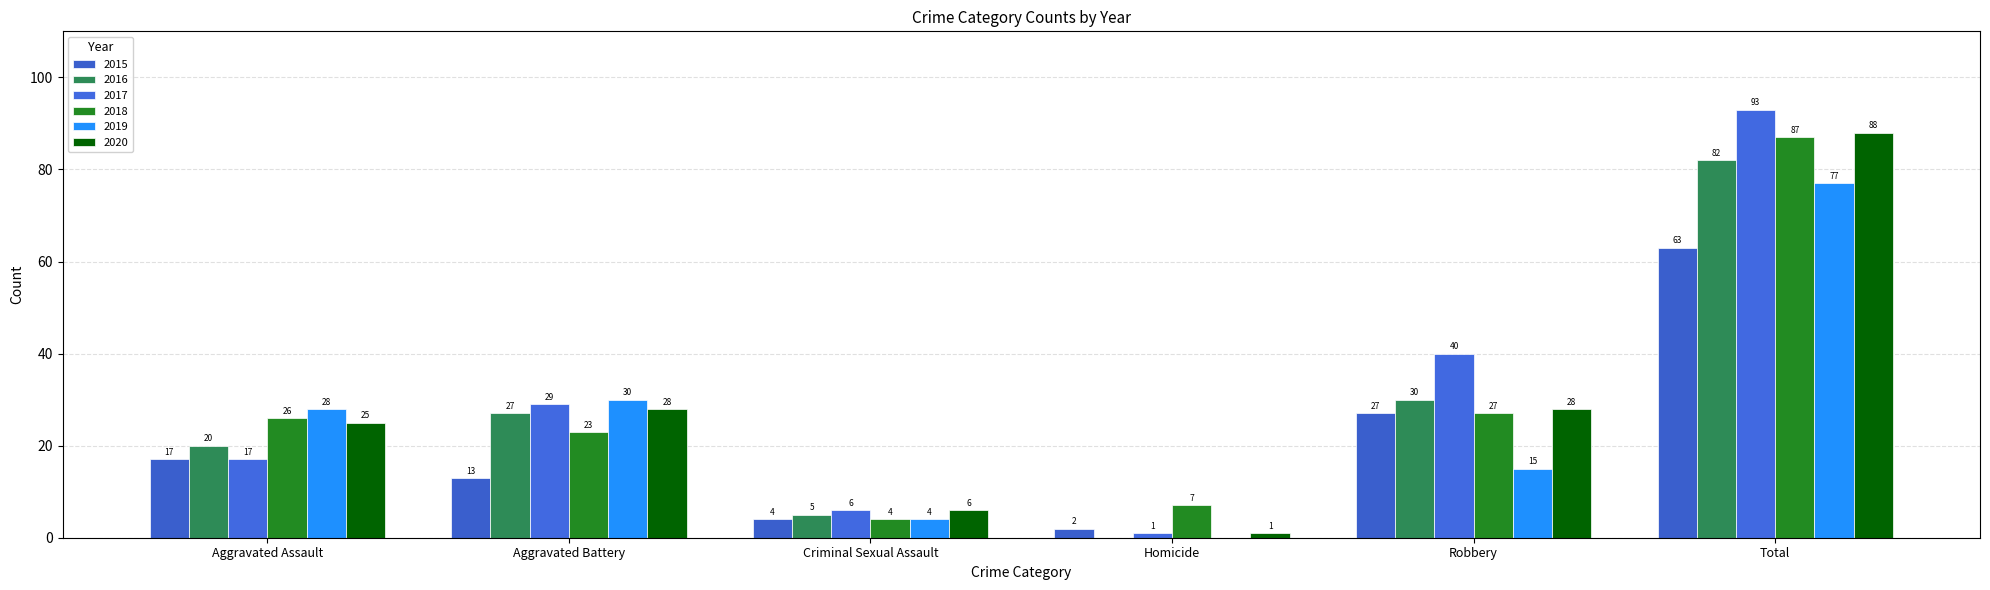

Are the bars horizontal?

No